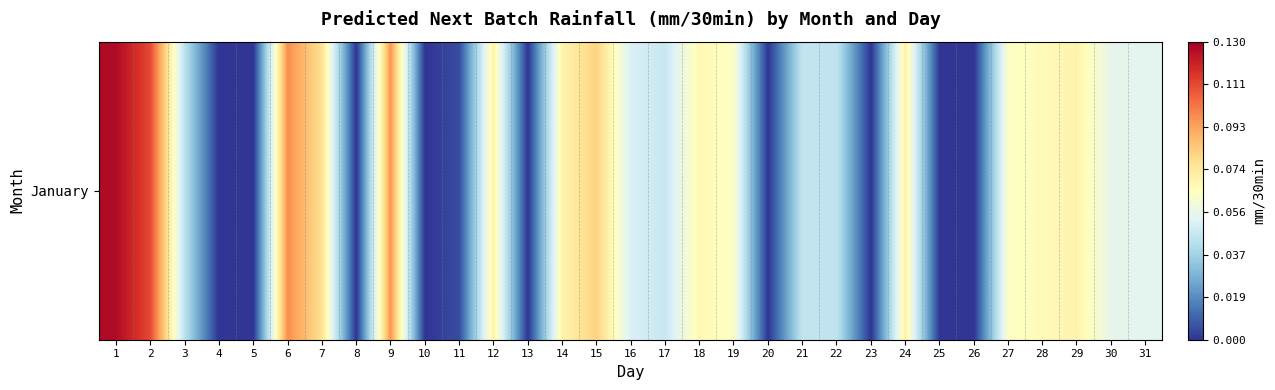

Reading left to right, what are all the values shown in this chart?

0.1	0.1	0.0	0.0	0.0	0.1	0.1	0.0	0.1	0.0	0.0	0.1	0.0	0.1	0.1	0.1	0.0	0.1	0.1	0.0	0.0	0.0	0.0	0.1	0.0	0.0	0.1	0.1	0.1	0.1	0.1